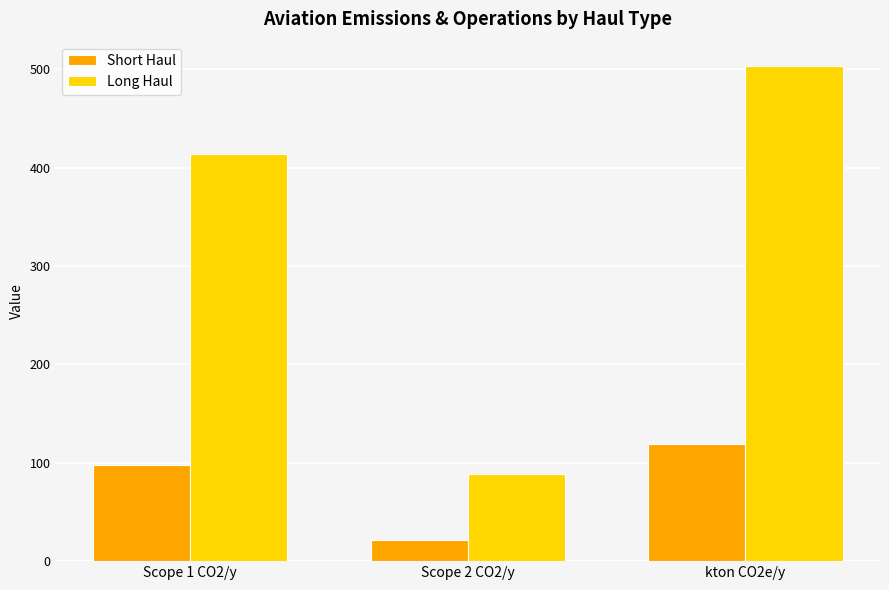

Count the number of data series in this chart.

2